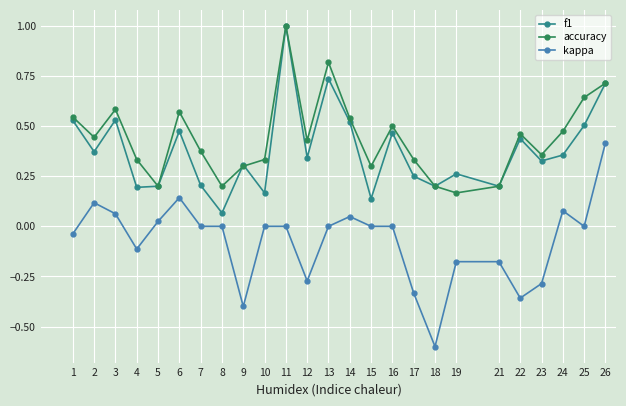

True or false: accuracy has a value of 0.5 at 16.

True